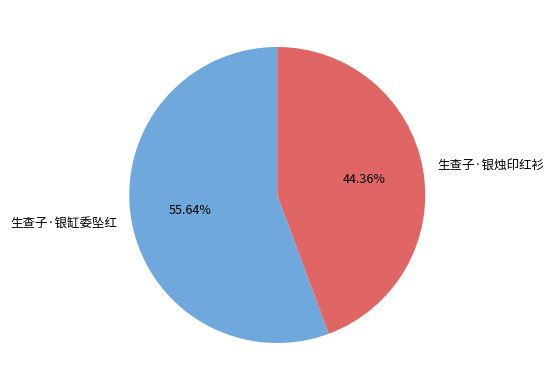

How many segments does this pie chart have?

2